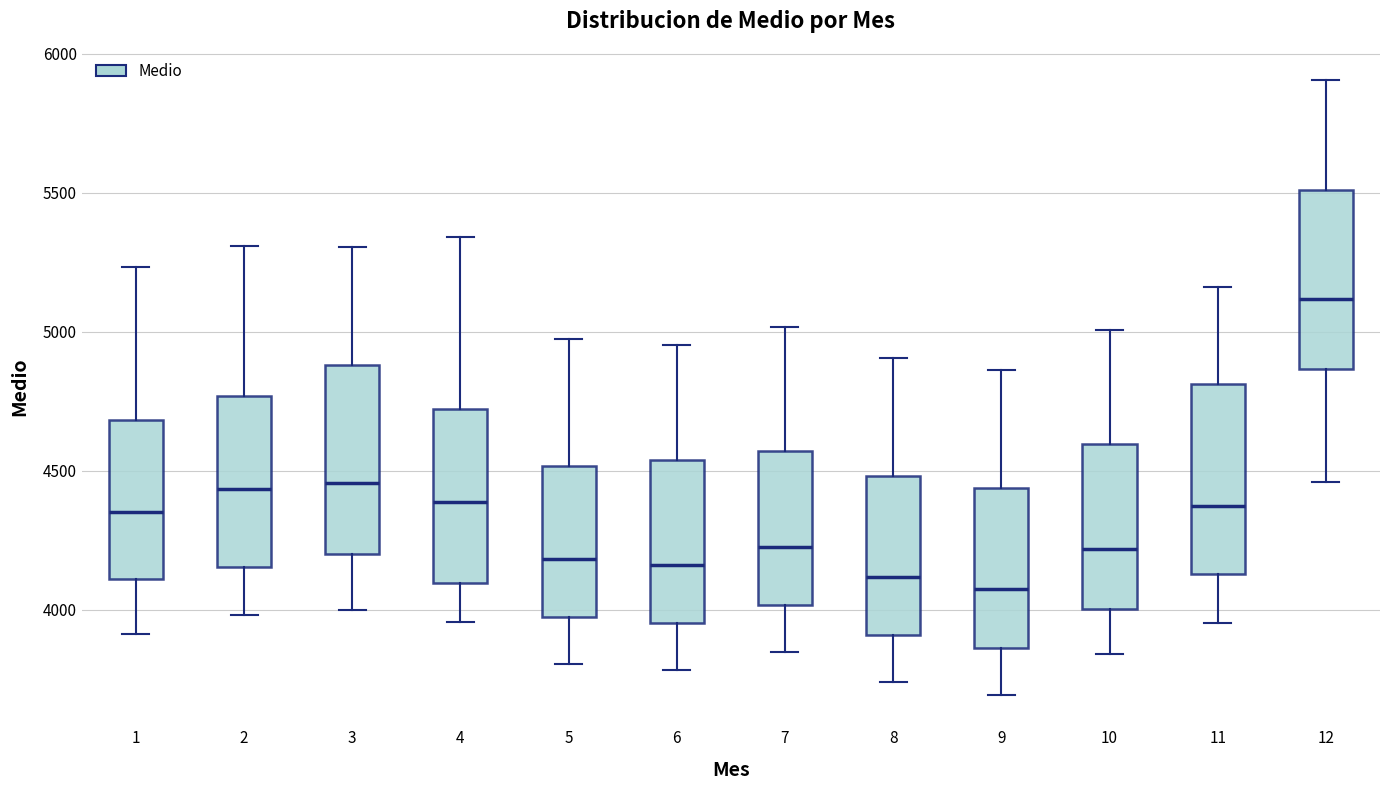

Reading left to right, transcribe this box plot: for each box, give where its median line is, the range the box spans, and where its two whiskers end, as read against the y-axis. The values are not printed on the chart, so give them approximately, as read against the axis.

1: median 4350, box 4100 to 4700, whiskers 3900 to 5250
2: median 4450, box 4150 to 4750, whiskers 4000 to 5300
3: median 4450, box 4200 to 4900, whiskers 4000 to 5300
4: median 4400, box 4100 to 4700, whiskers 3950 to 5350
5: median 4200, box 4000 to 4500, whiskers 3800 to 4950
6: median 4150, box 3950 to 4550, whiskers 3800 to 4950
7: median 4250, box 4000 to 4550, whiskers 3850 to 5000
8: median 4100, box 3900 to 4500, whiskers 3750 to 4900
9: median 4050, box 3850 to 4450, whiskers 3700 to 4850
10: median 4200, box 4000 to 4600, whiskers 3850 to 5000
11: median 4350, box 4150 to 4800, whiskers 3950 to 5150
12: median 5100, box 4850 to 5500, whiskers 4450 to 5900